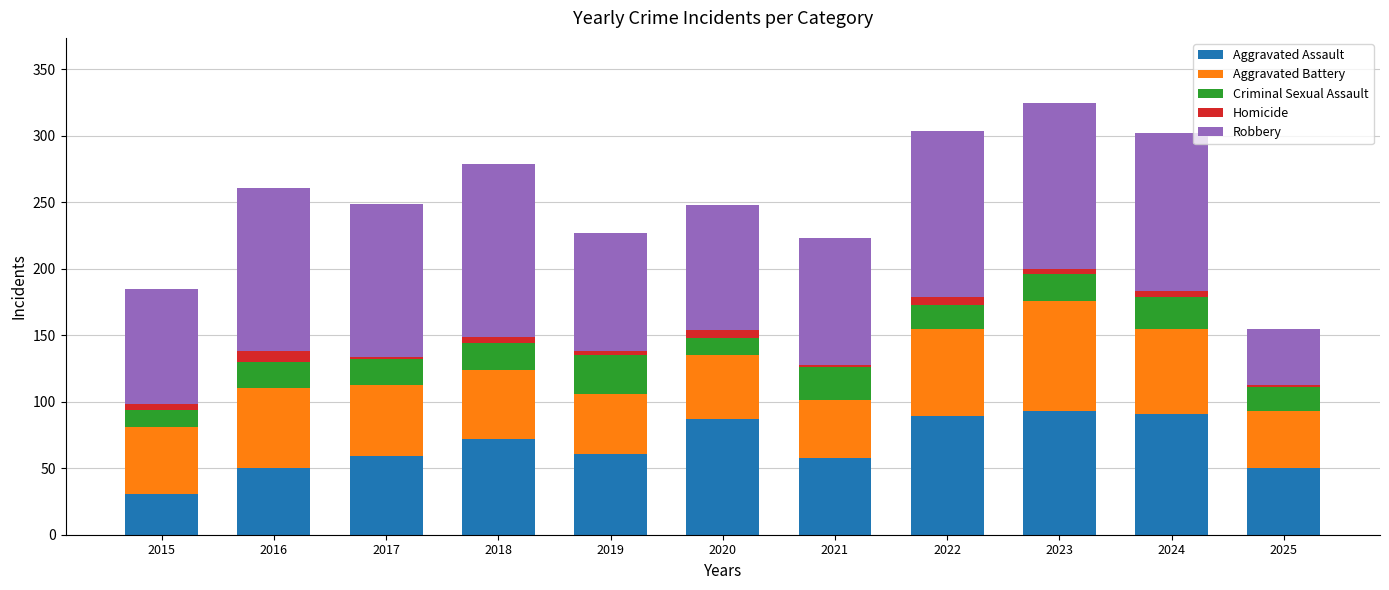

What is the difference between the maximum and minimum values in the Aggravated Assault series?

62